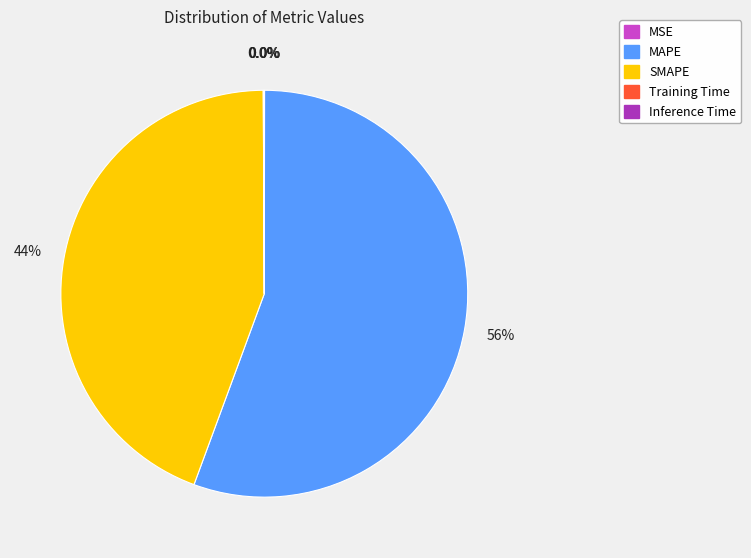

What is the ratio of the value at SMAPE to the value at MAPE?

0.8